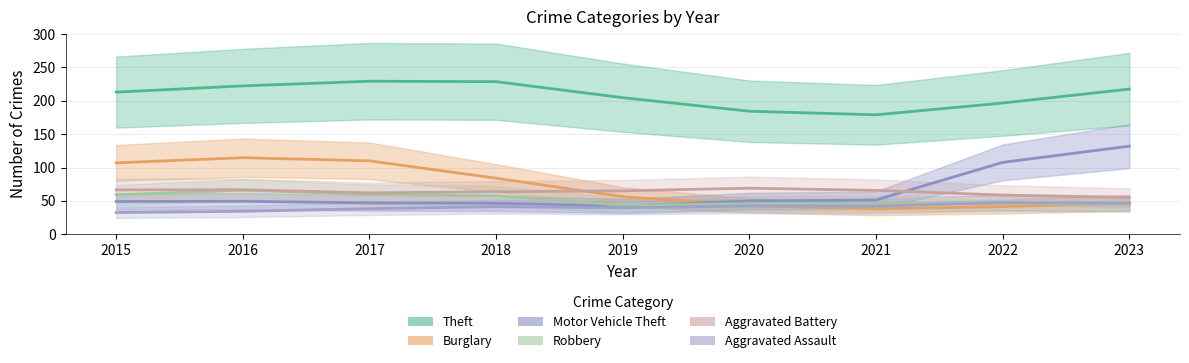

True or false: Aggravated Battery and Aggravated Assault intersect in this chart.

False